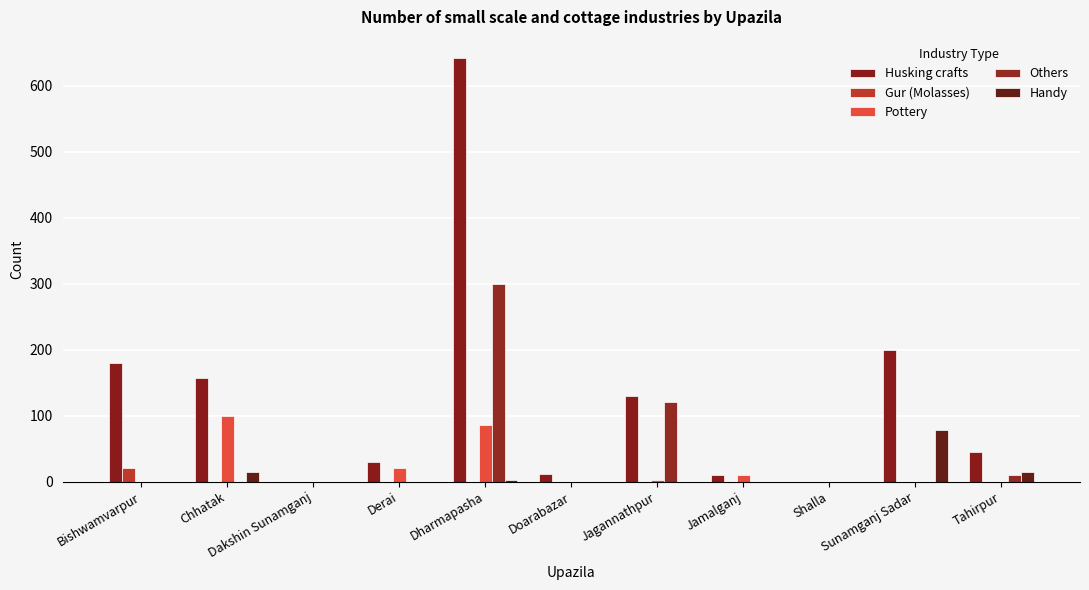

Which has a higher value, Doarabazar or Shalla?

Doarabazar